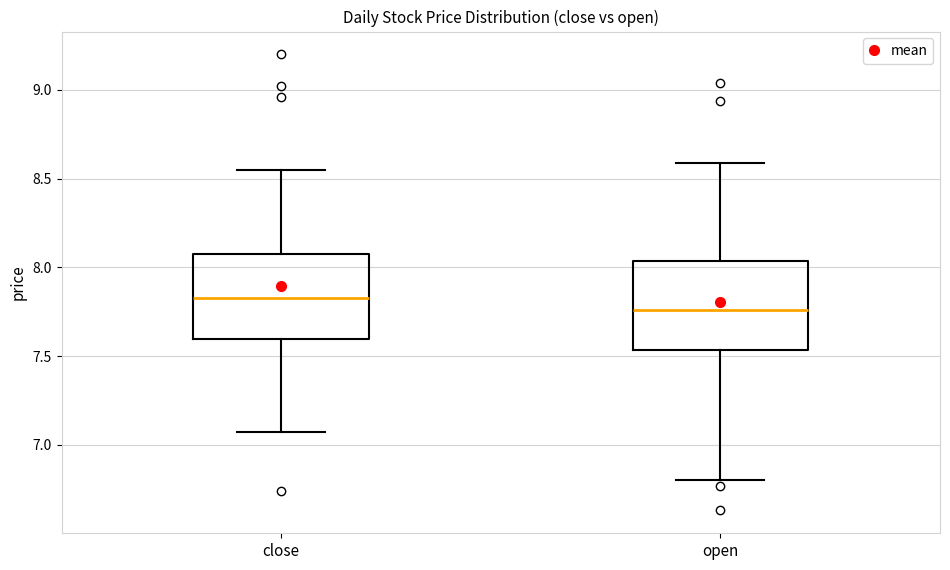

Which box has the lowest median line?

open